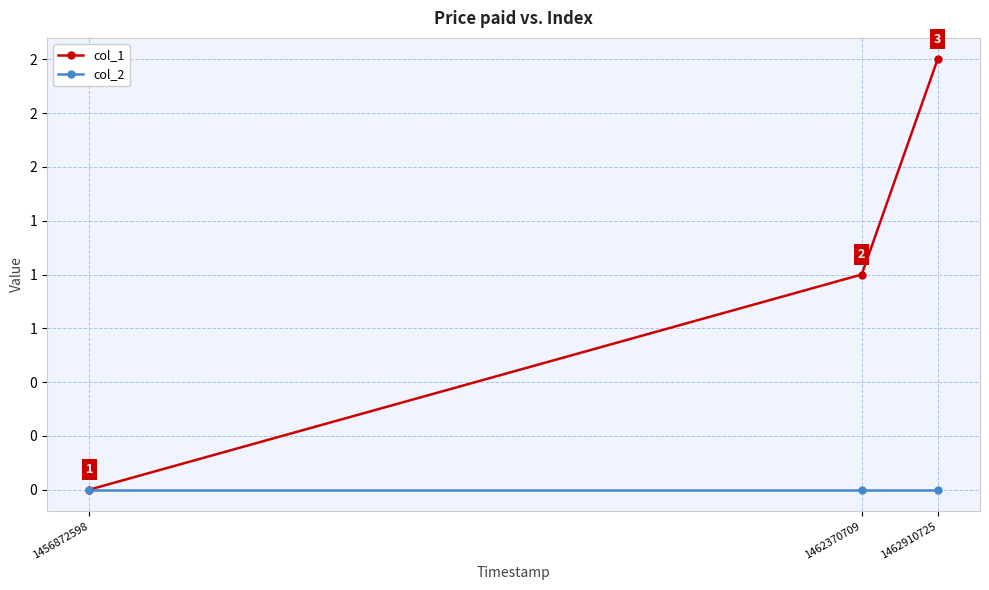

What is the spread (max minus min) of values at 1462910725?

2